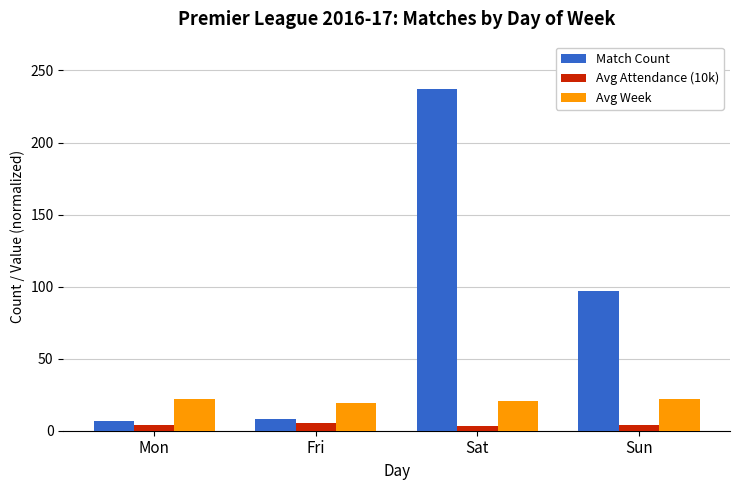

What is the maximum value shown in the chart?

237.0